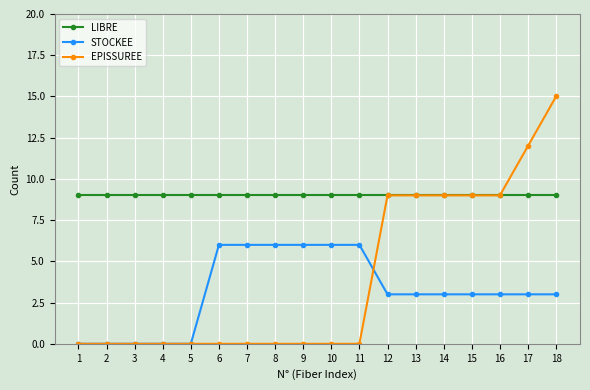

Is the value of EPISSUREE at 5 greater than the value of STOCKEE at 12?

No